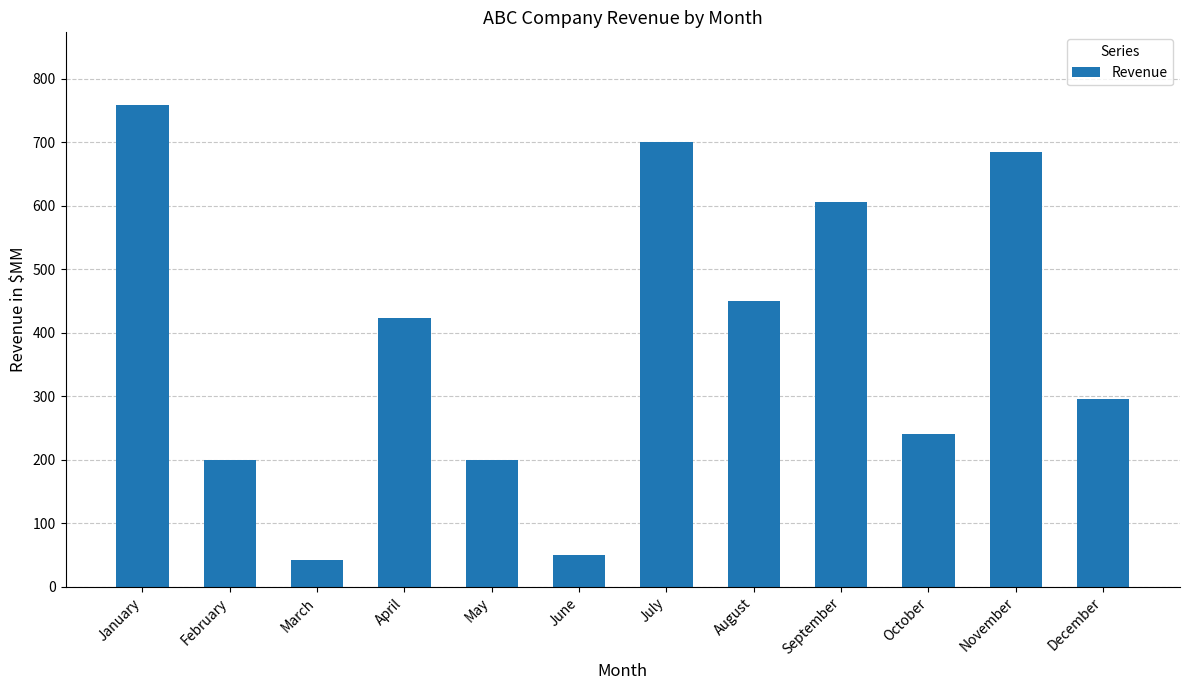

What is the ratio of the value at July to the value at February?

3.5